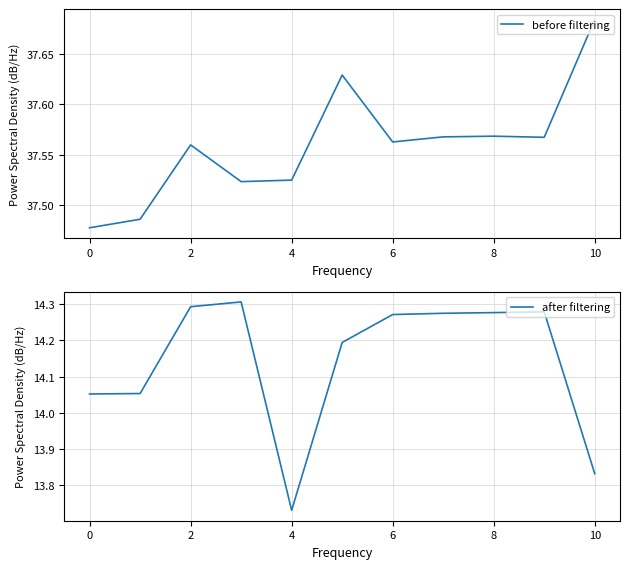

The value of after filtering at 8 is 24.5. True or false?

False